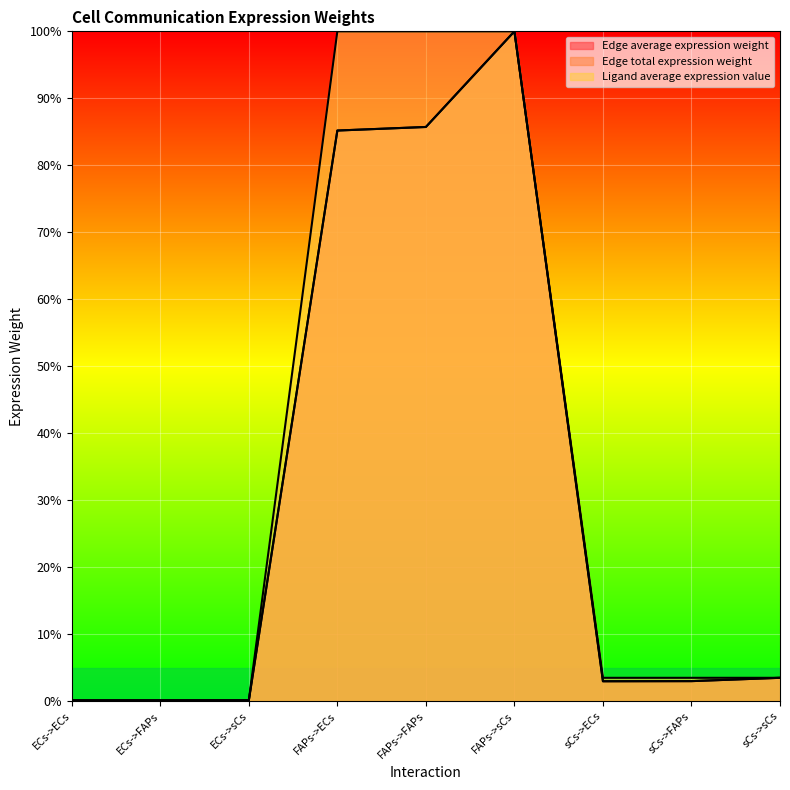

List the labels in order of Edge average expression weight value, smallest first.

ECs->ECs, ECs->FAPs, ECs->sCs, sCs->ECs, sCs->FAPs, sCs->sCs, FAPs->ECs, FAPs->FAPs, FAPs->sCs